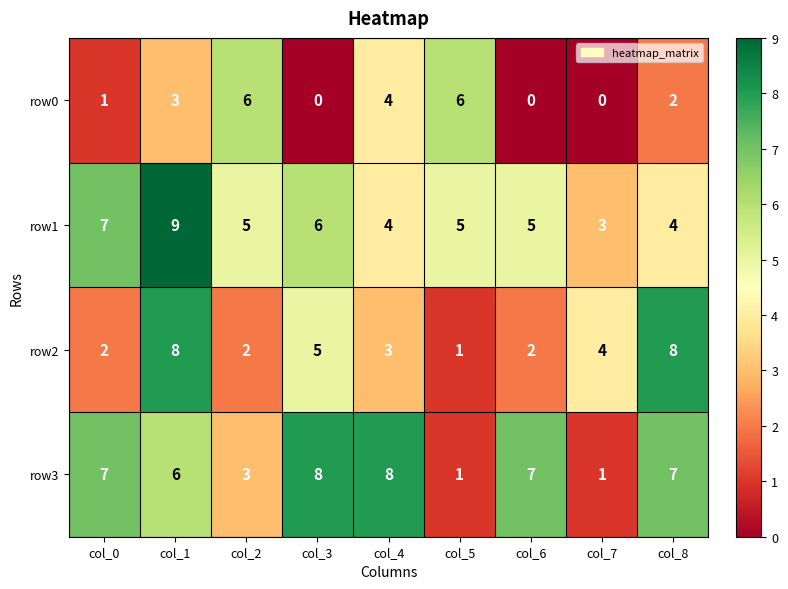

Which label corresponds to the largest value in the chart?

col_1